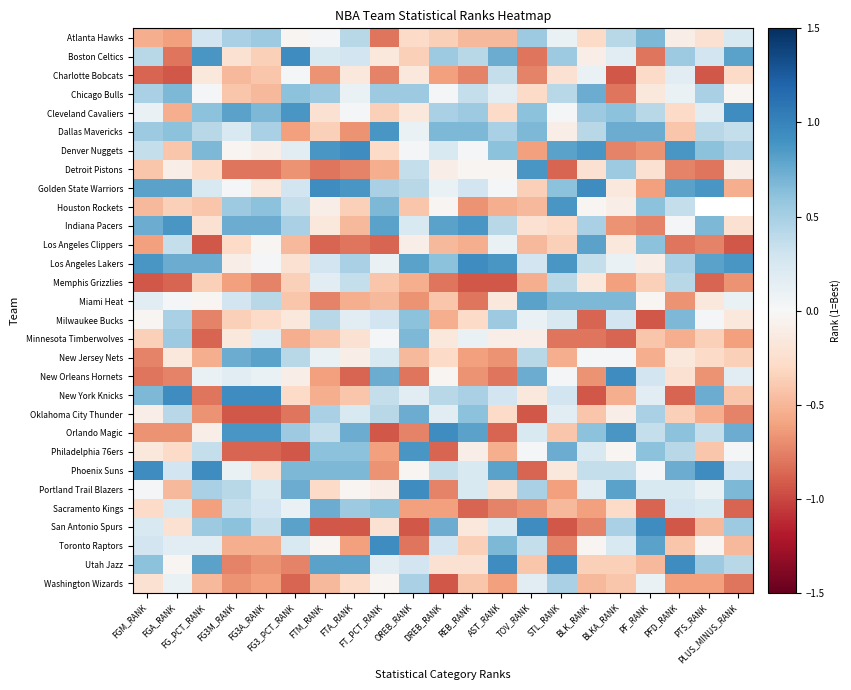

The value of Orlando Magic at PFD_RANK is 0.8. True or false?

False